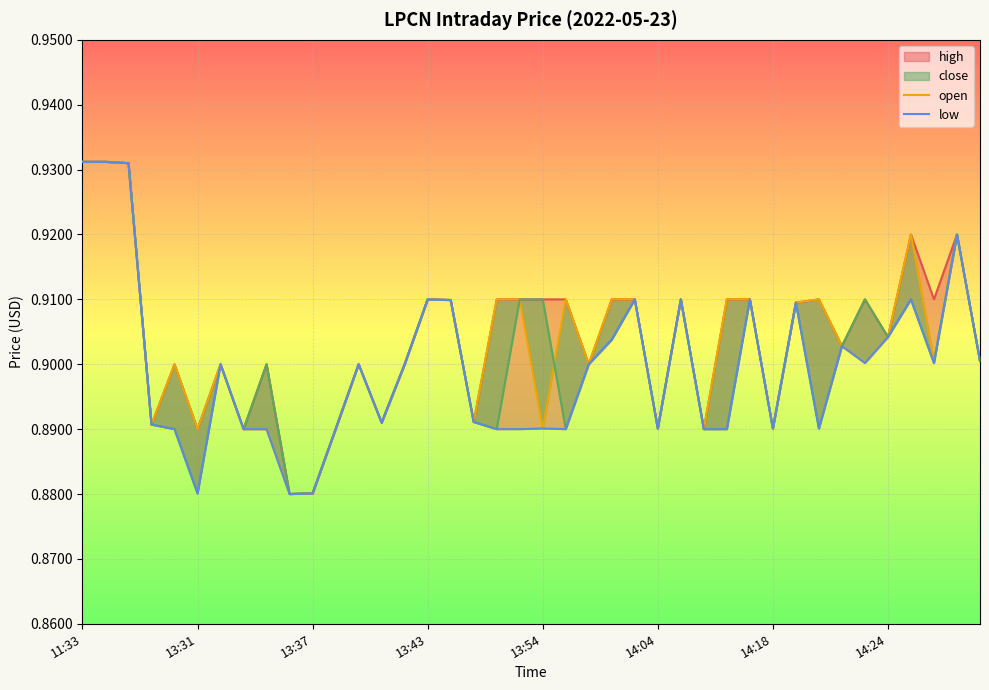

Rank the series at 13:31 from highest to lowest value.

high, open, close, low